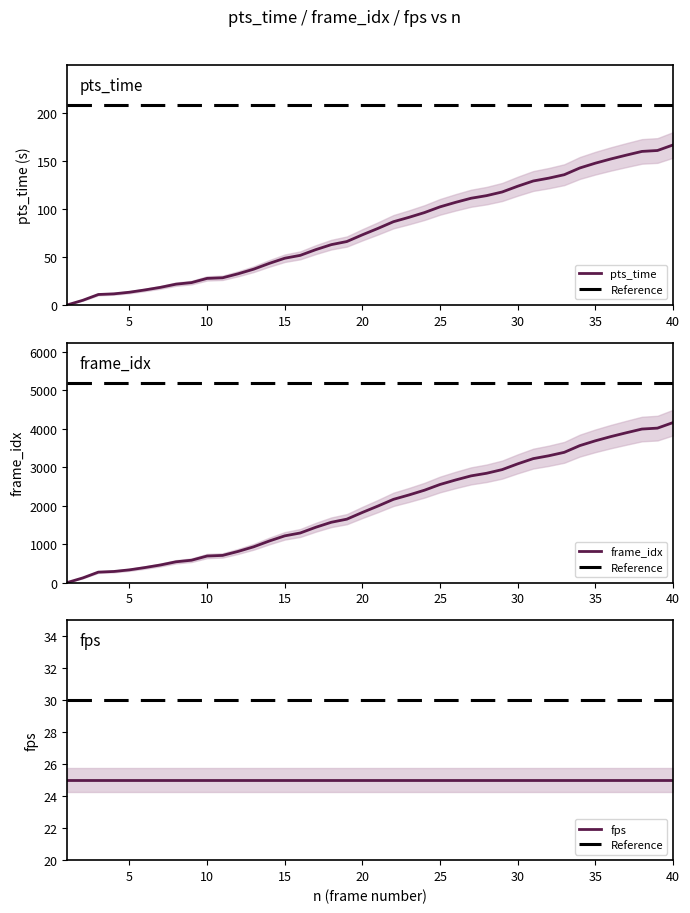

True or false: pts_time has more than 2 interior local peaks.

False